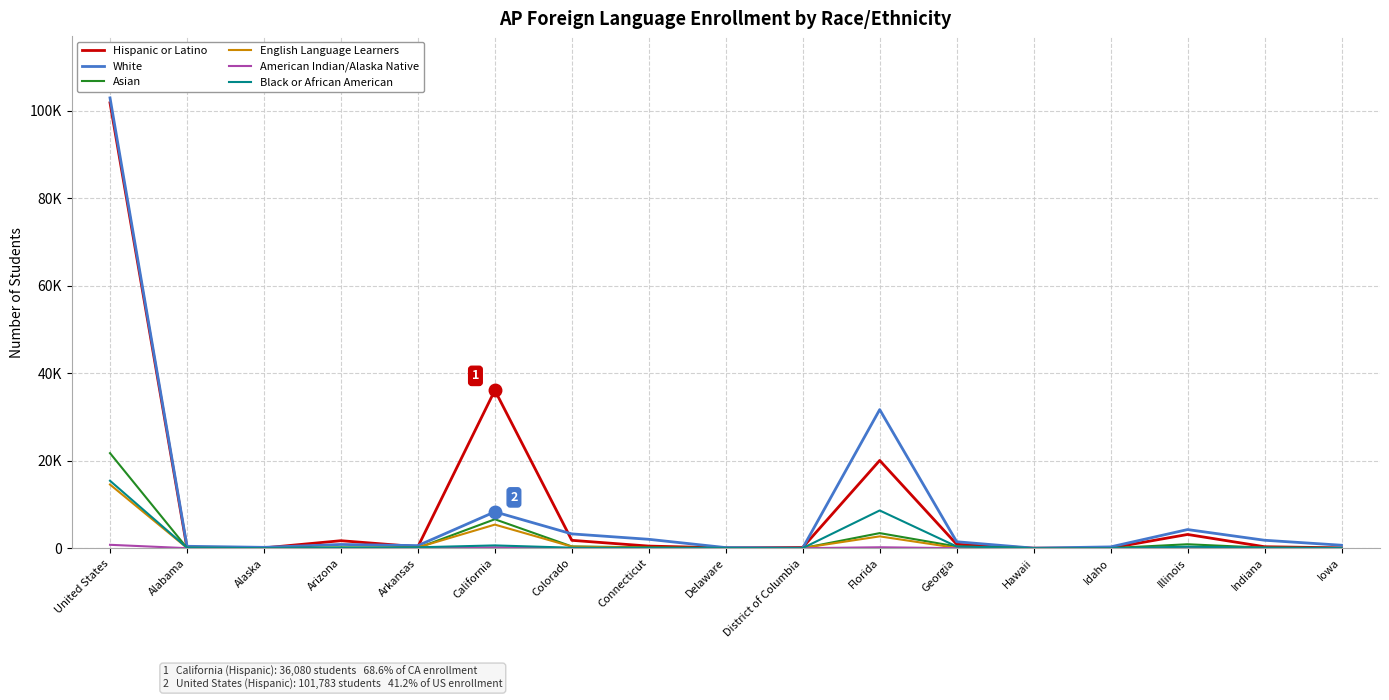

At which label is White closest to 51458?

Florida